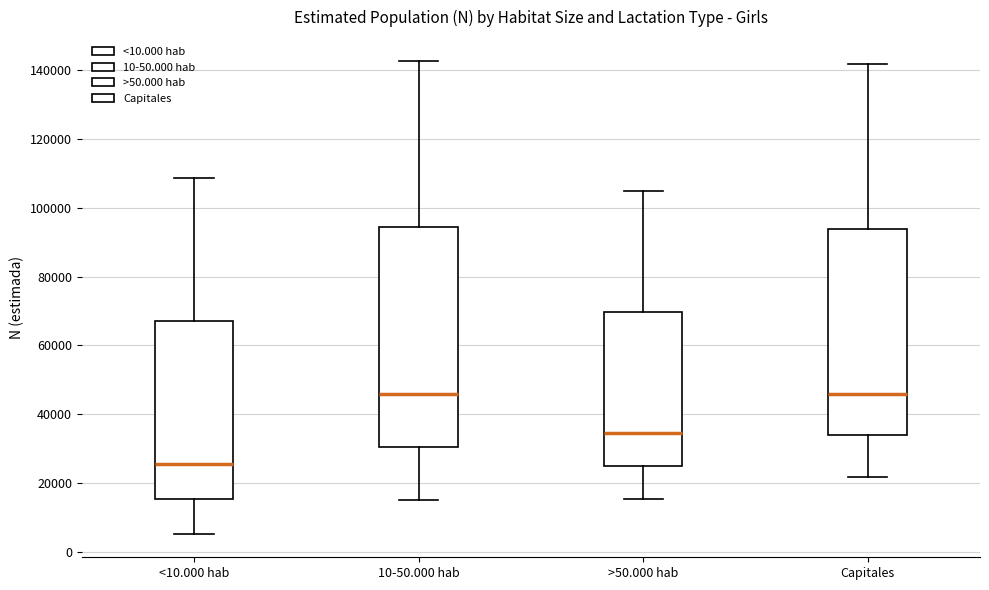

Which box's median line is the lowest?

<10.000 hab